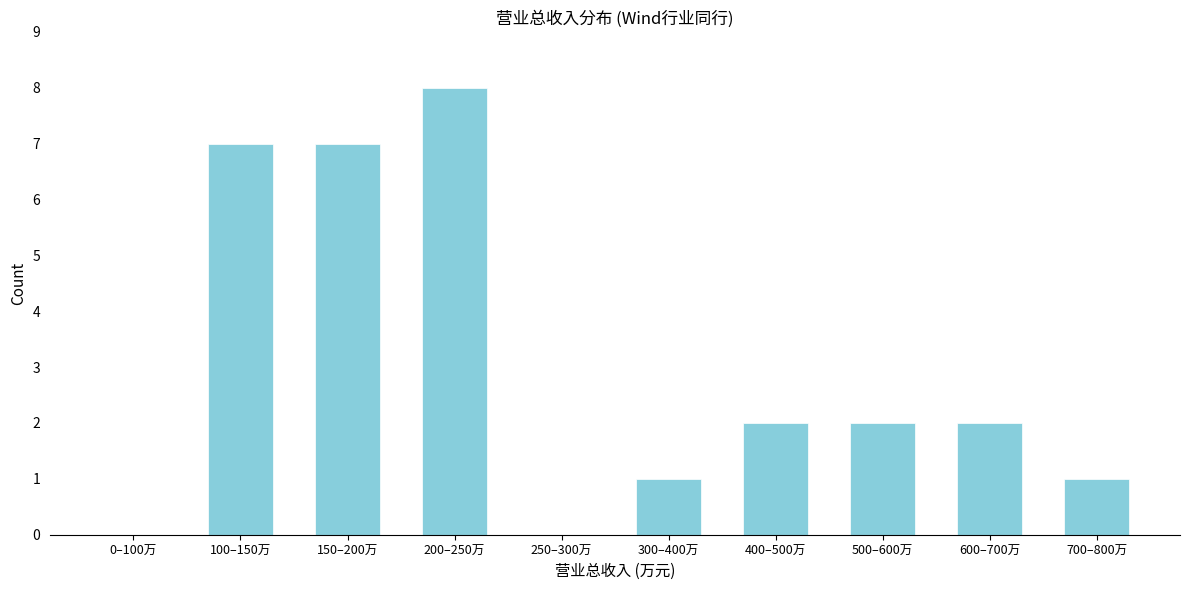

Reading right to left, list all the values displayed in this chart.

700–800万=1	600–700万=2	500–600万=2	400–500万=2	300–400万=1	250–300万=0	200–250万=8	150–200万=7	100–150万=7	0–100万=0